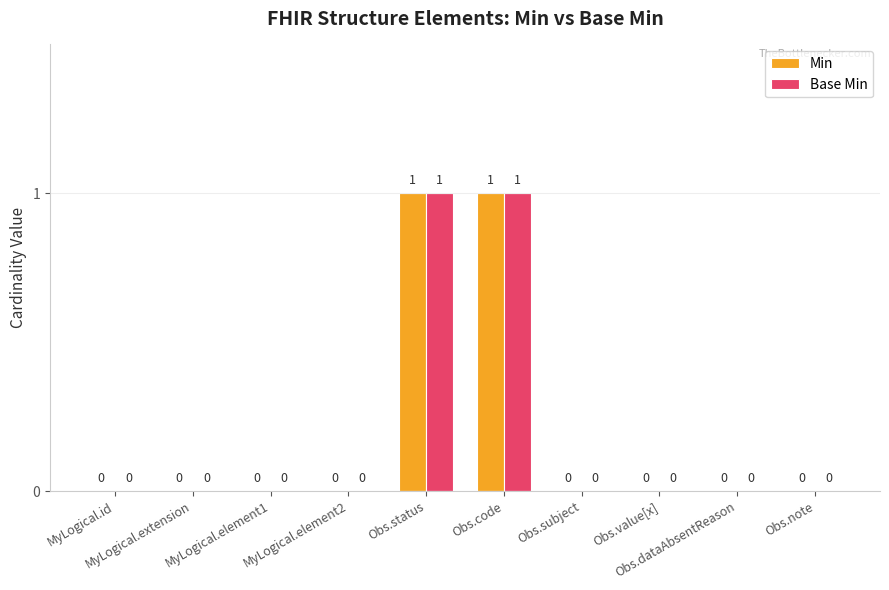

How many Min values are between 0 and 1?

10